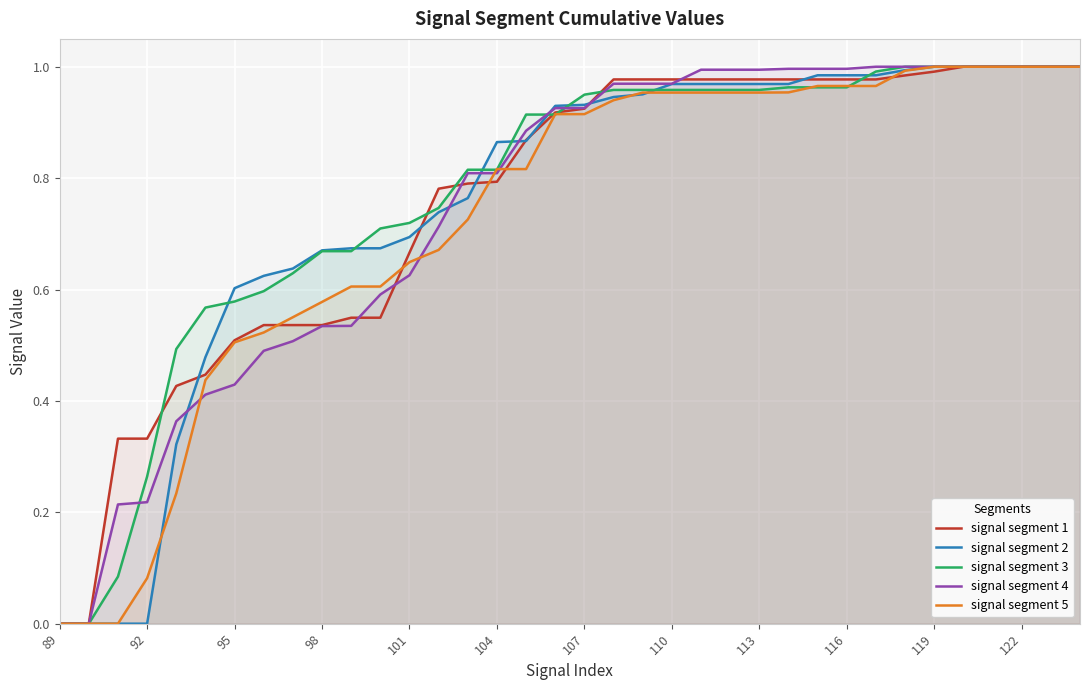

Rank the series at 92 from highest to lowest value.

signal segment 1, signal segment 3, signal segment 4, signal segment 5, signal segment 2